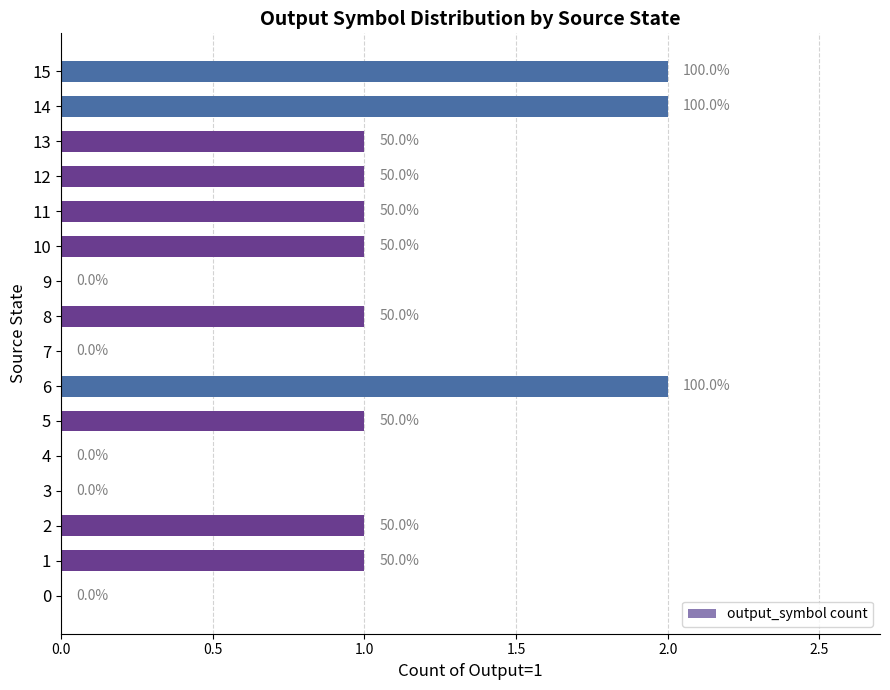

Are the bars horizontal?

Yes